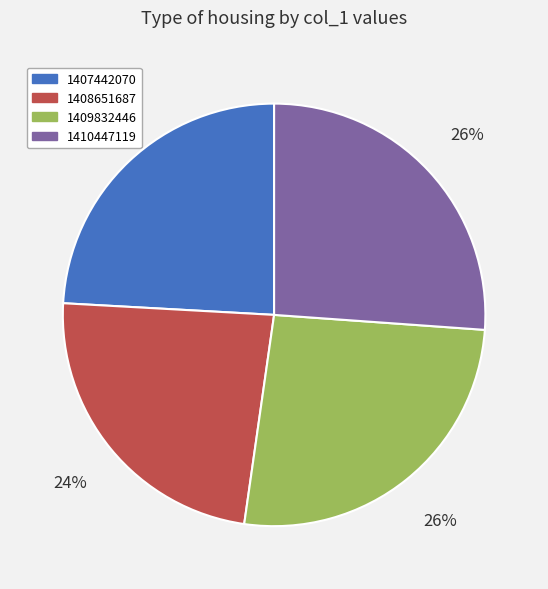

True or false: 1410447119 accounts for 26% of the total.

True